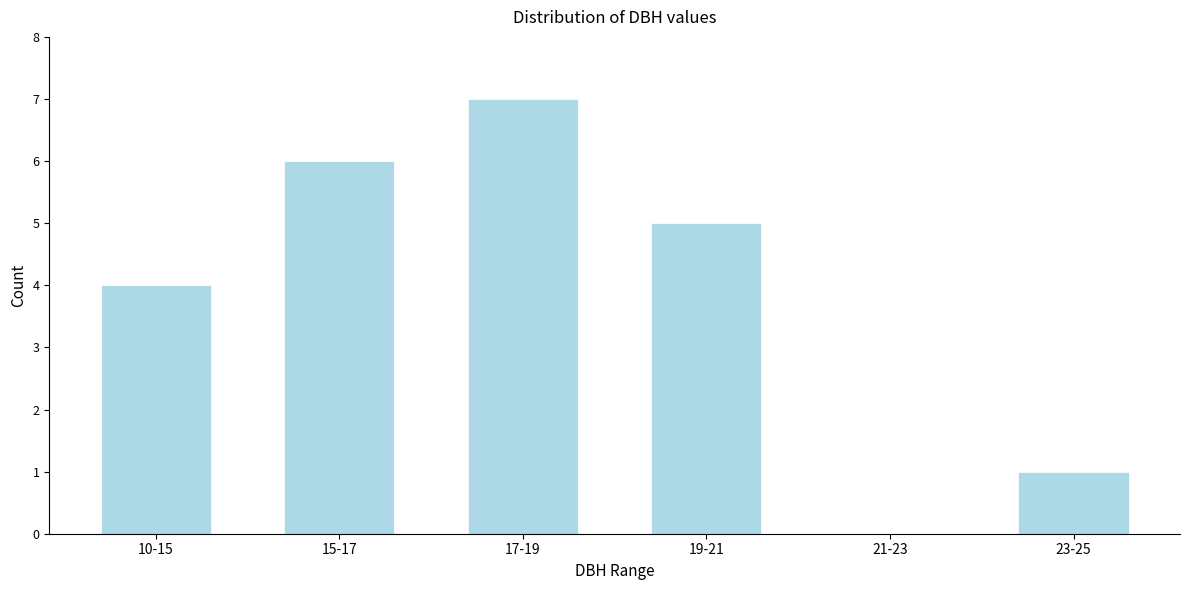

Reading right to left, list all the values displayed in this chart.

23-25=1	21-23=0	19-21=5	17-19=7	15-17=6	10-15=4